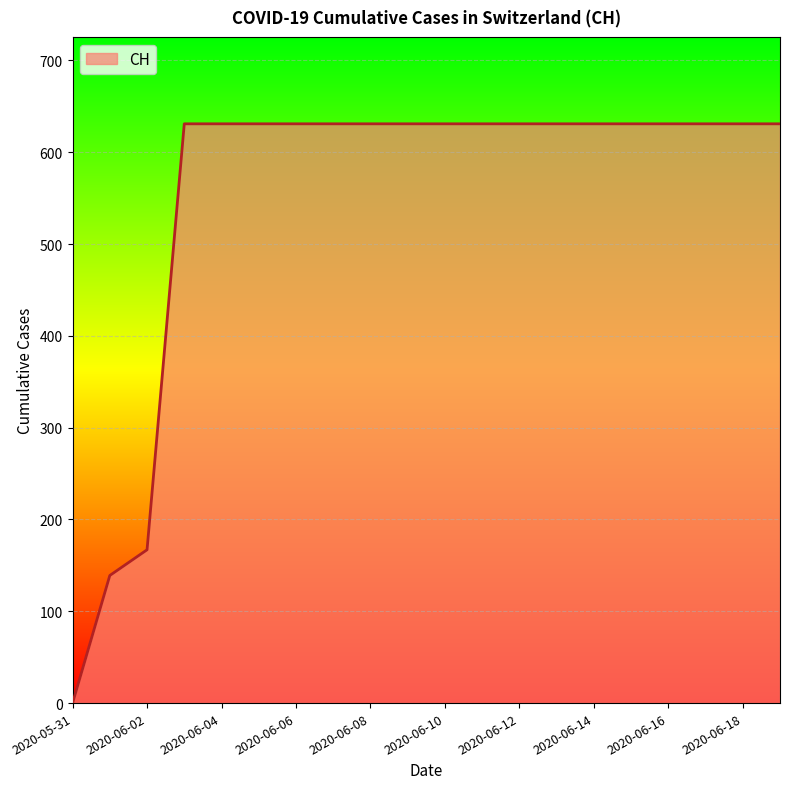

How many lines are shown in the chart?

1